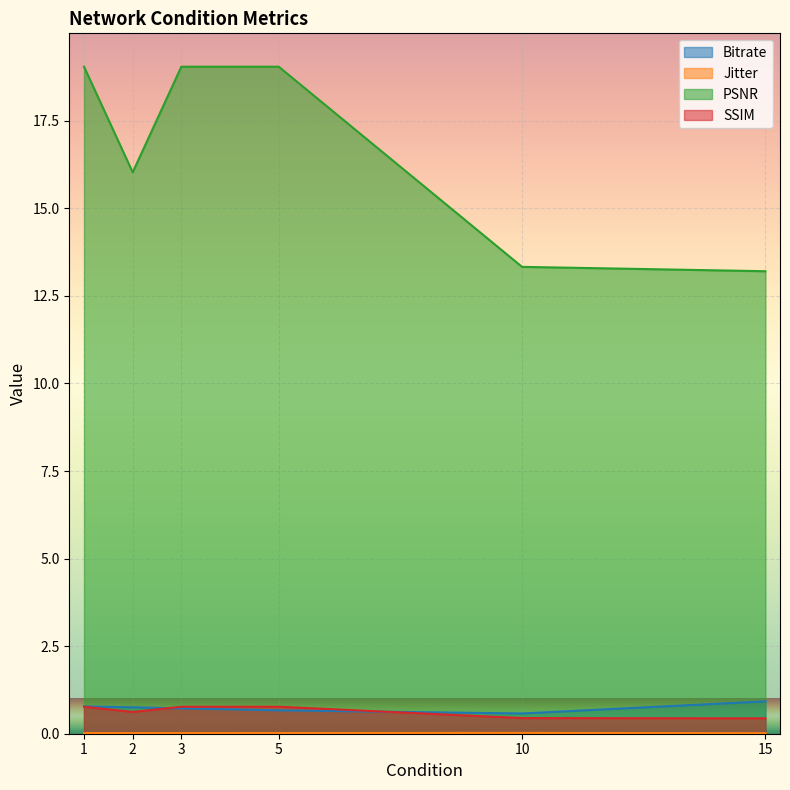

The value of Bitrate at 5 is 0.7. True or false?

True